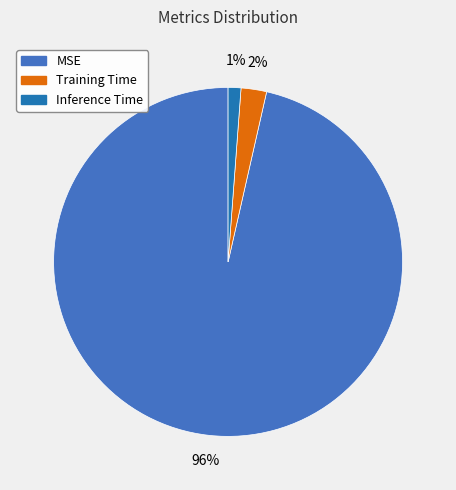

To the nearest percent, what percentage of the pie is Inference Time?

1%